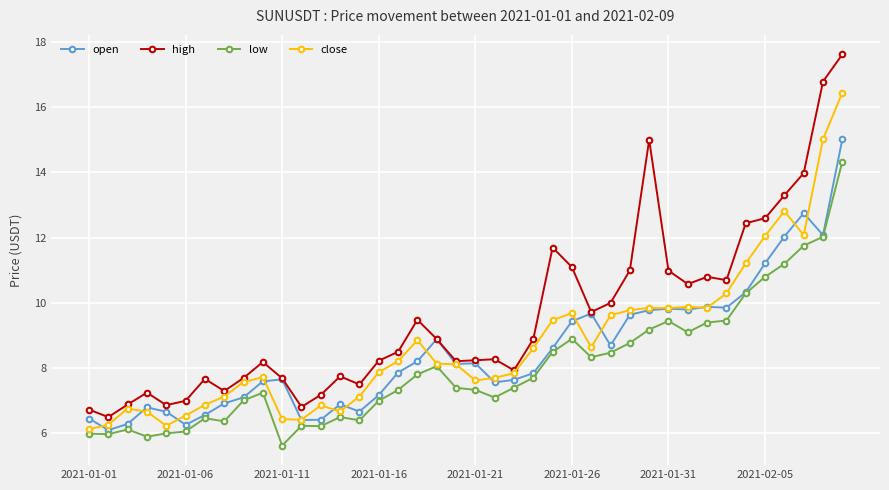

True or false: low and high intersect in this chart.

False